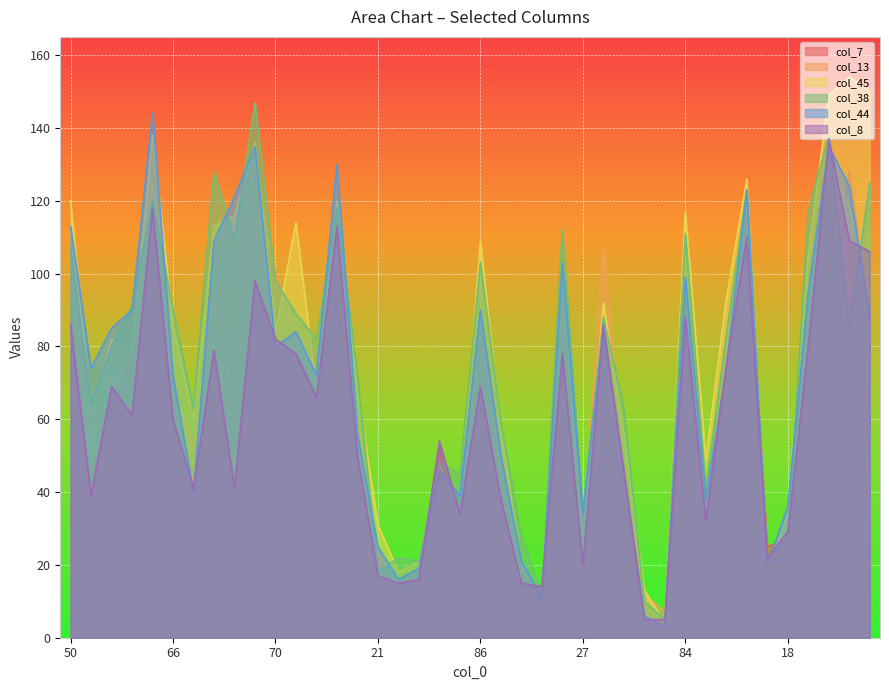

What are all the series names shown in the legend?

col_7, col_13, col_45, col_38, col_44, col_8